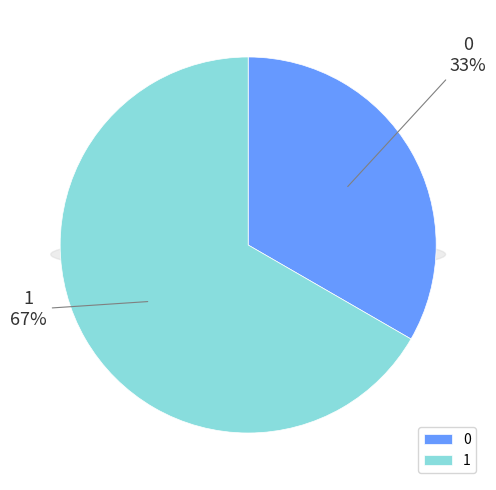

Combined, what portion of the pie is 0 and 1?

100.0%